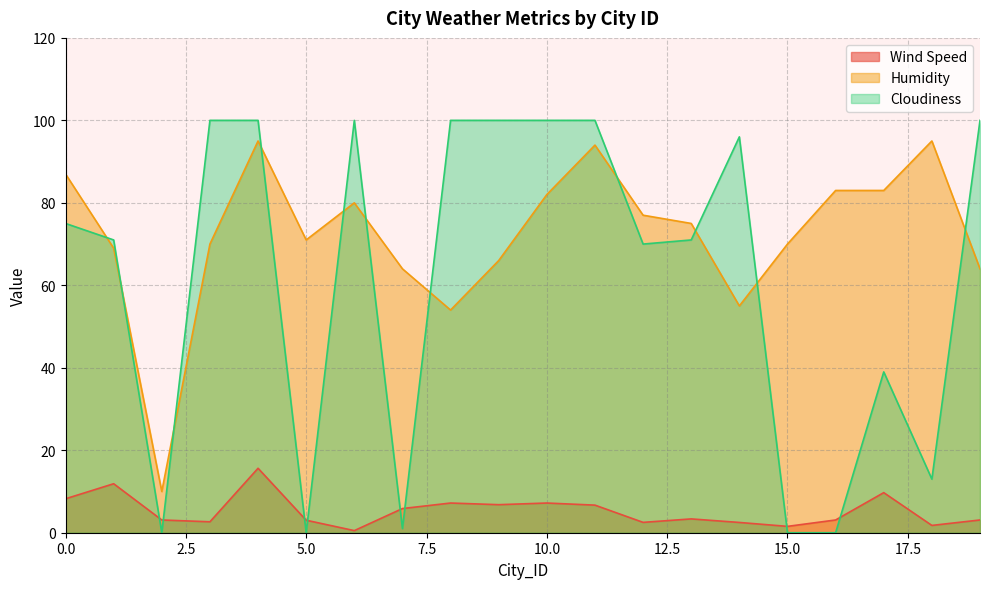

True or false: Wind Speed has more than 2 points higher than both neighbors.

True